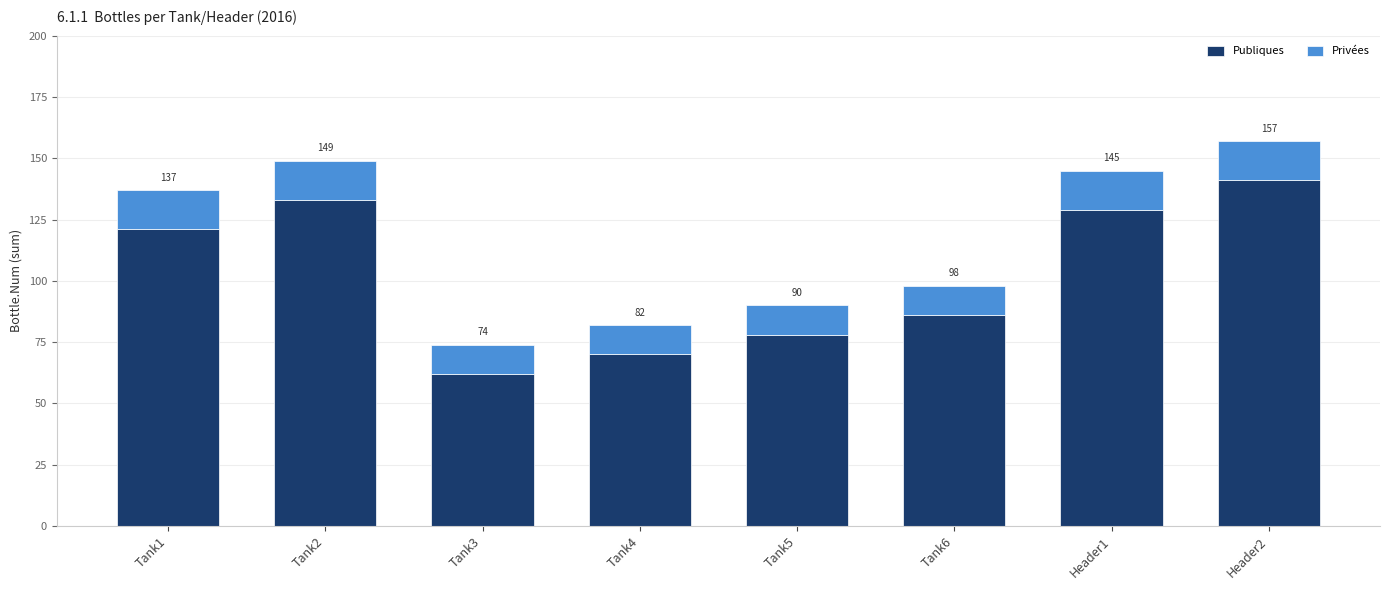

Does the chart contain stacked bars?

Yes